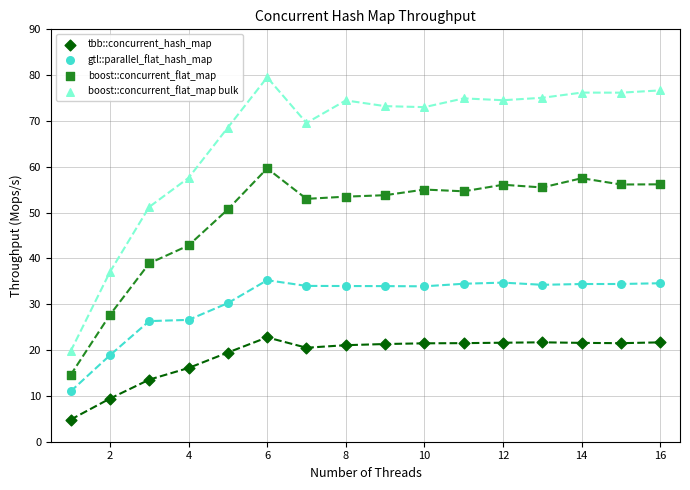

What are all the series names shown in the legend?

tbb::concurrent_hash_map, gtl::parallel_flat_hash_map, boost::concurrent_flat_map, boost::concurrent_flat_map bulk